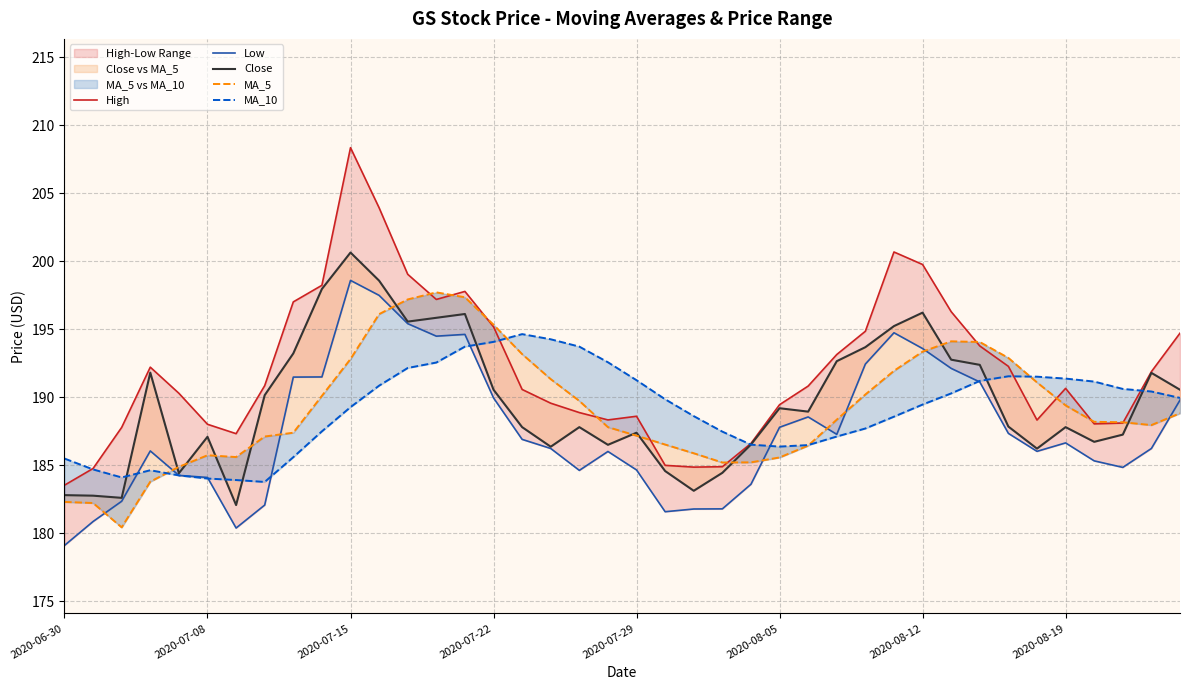

What is the minimum value shown in the chart?

179.1